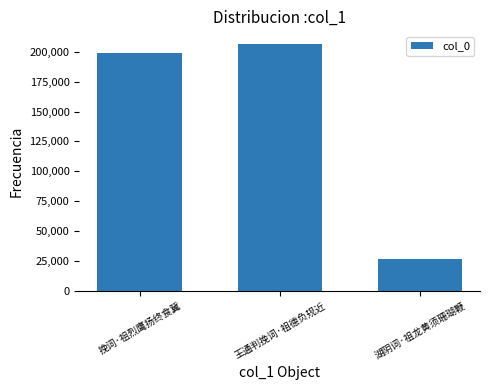

What is the smallest value displayed?

26320